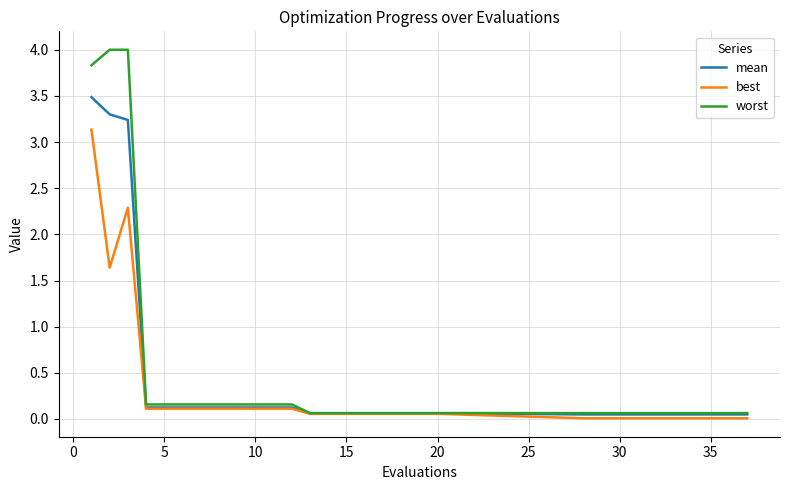

Which series has the largest range (max minus min)?

worst